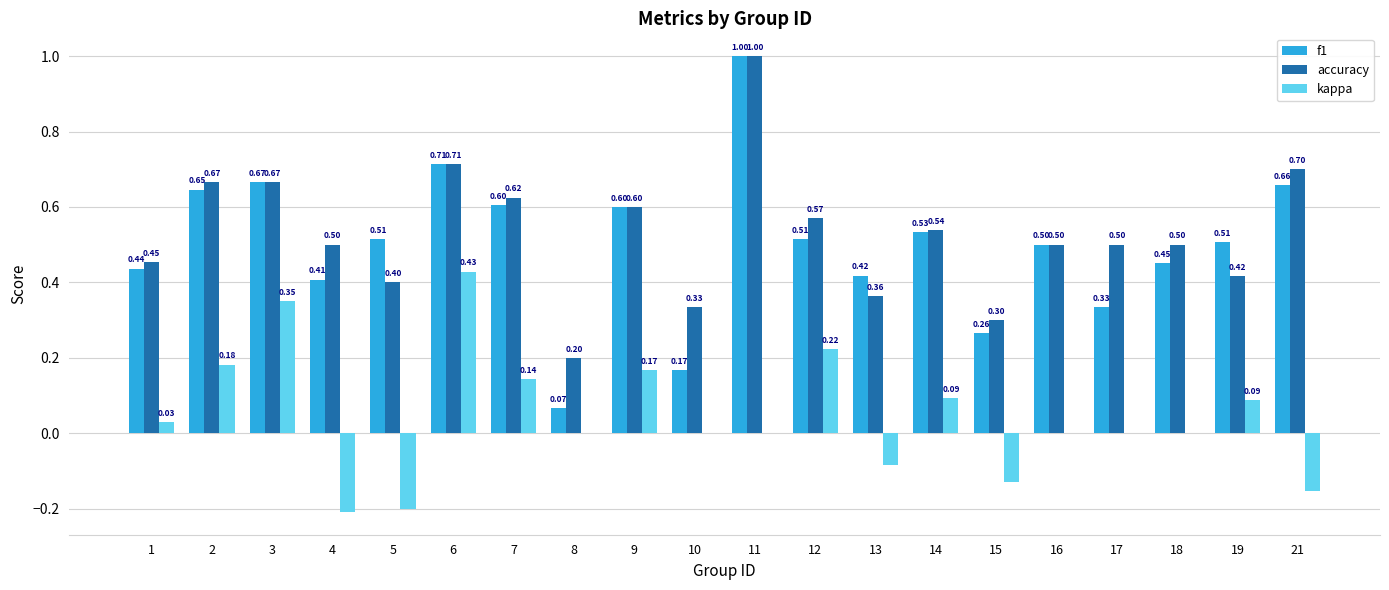

How many distinct data groups are displayed?

3